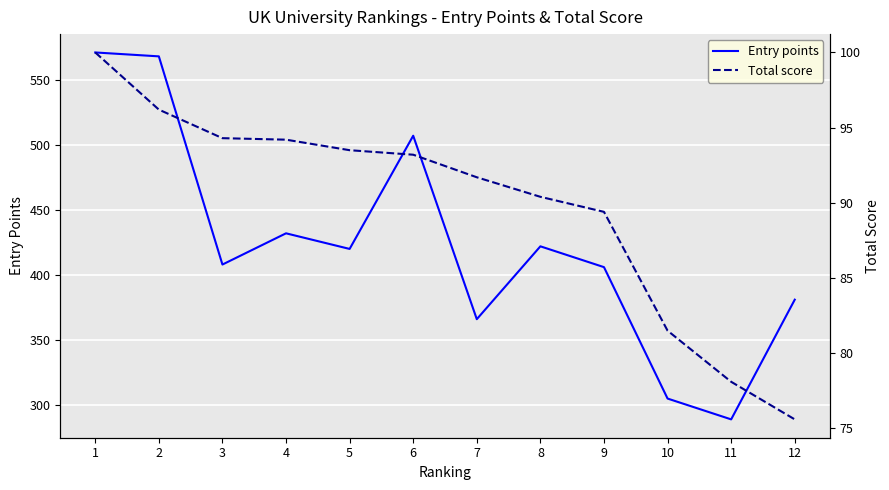

How many interior local peaks does the Entry points series have?

3